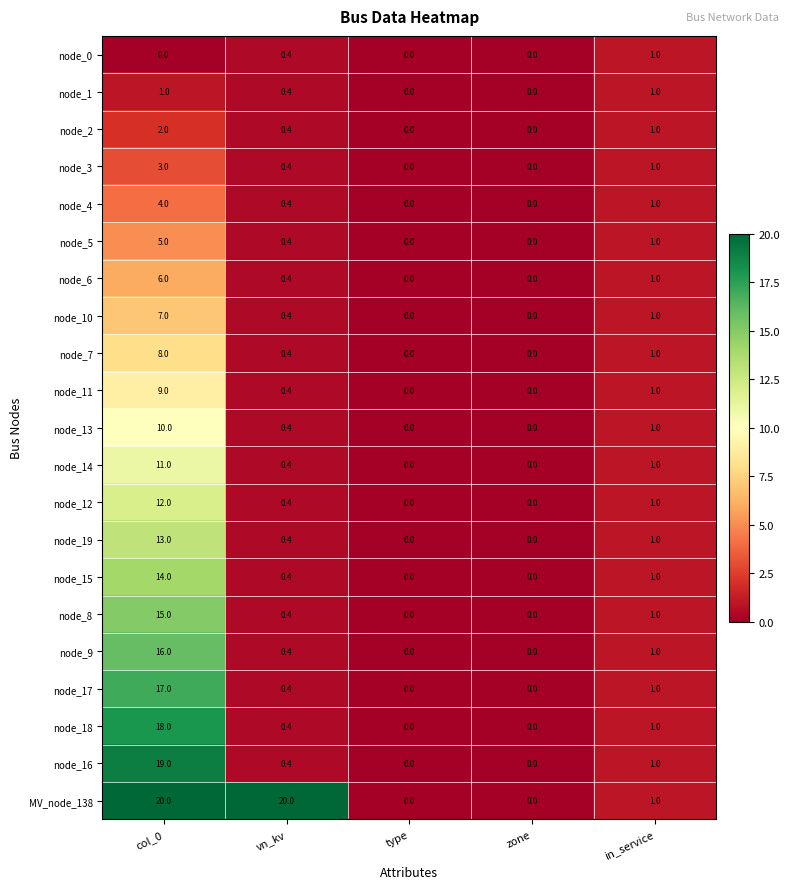

Between vn_kv and zone, which series saw the biggest shift?

MV_node_138